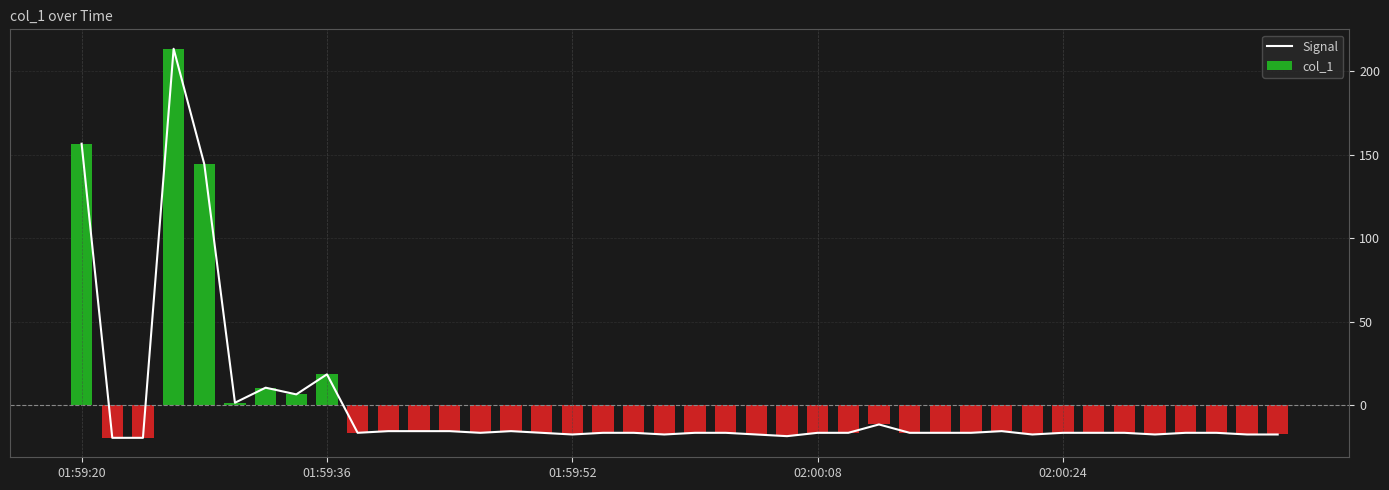

What are all the series names shown in the legend?

Signal, col_1